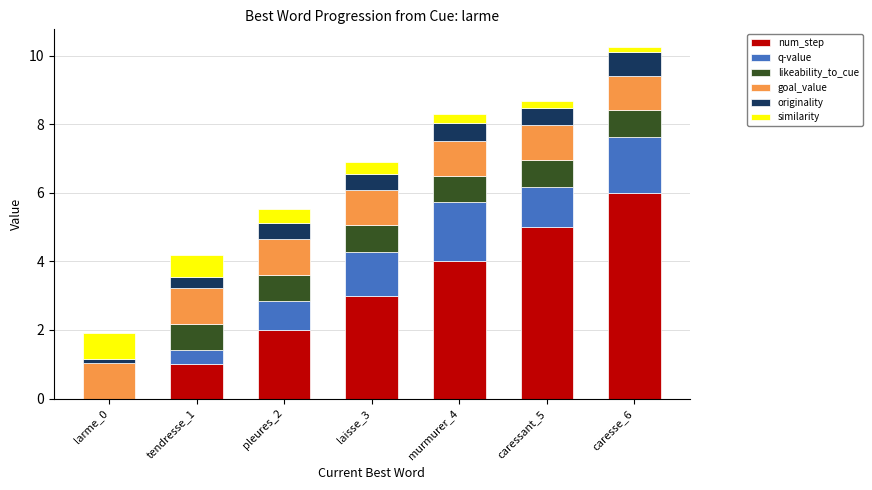

The value of num_step at murmurer_4 is 4.0. True or false?

True